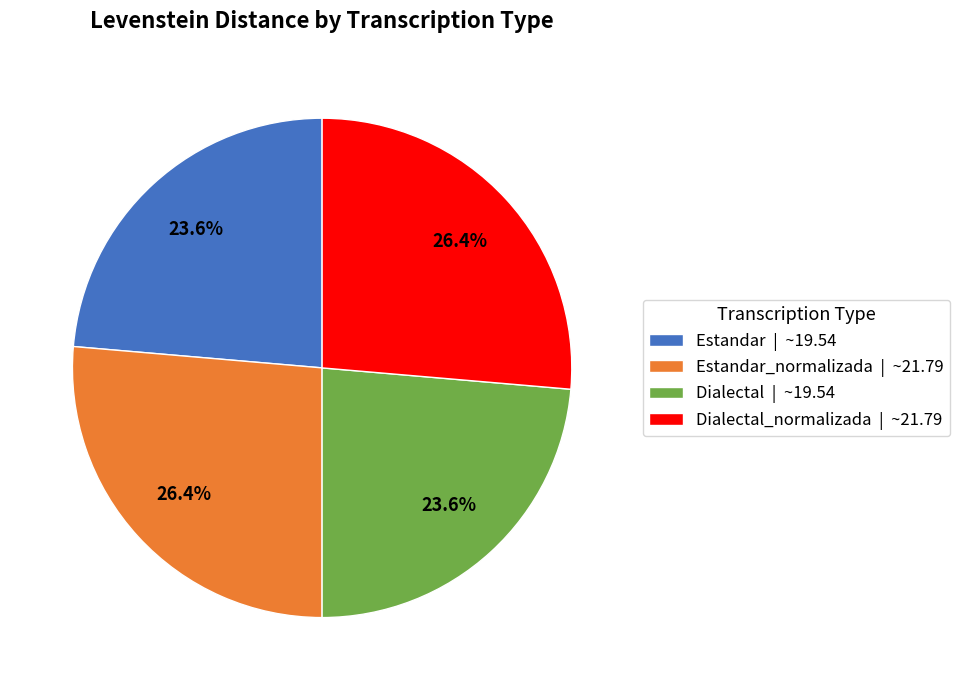

Count the number of slices in the pie.

4